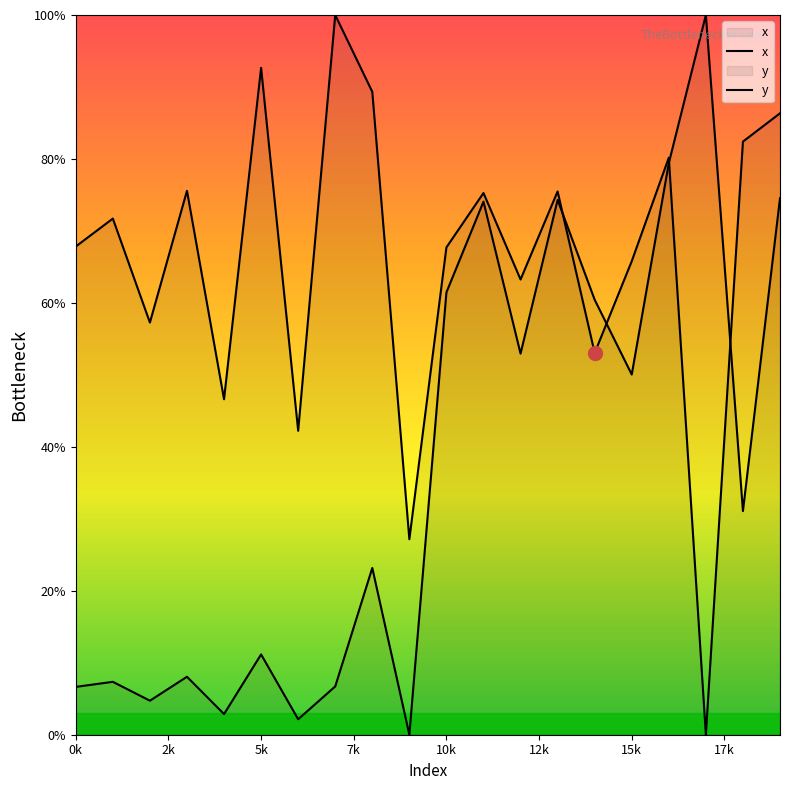

What is the sum of all x values?

1319.9